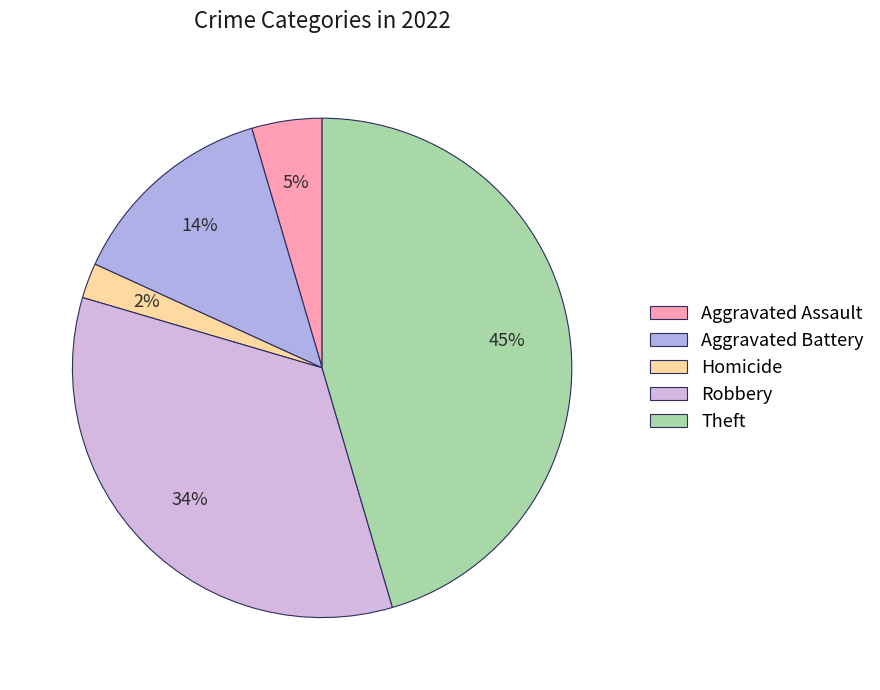

Count the number of slices in the pie.

5